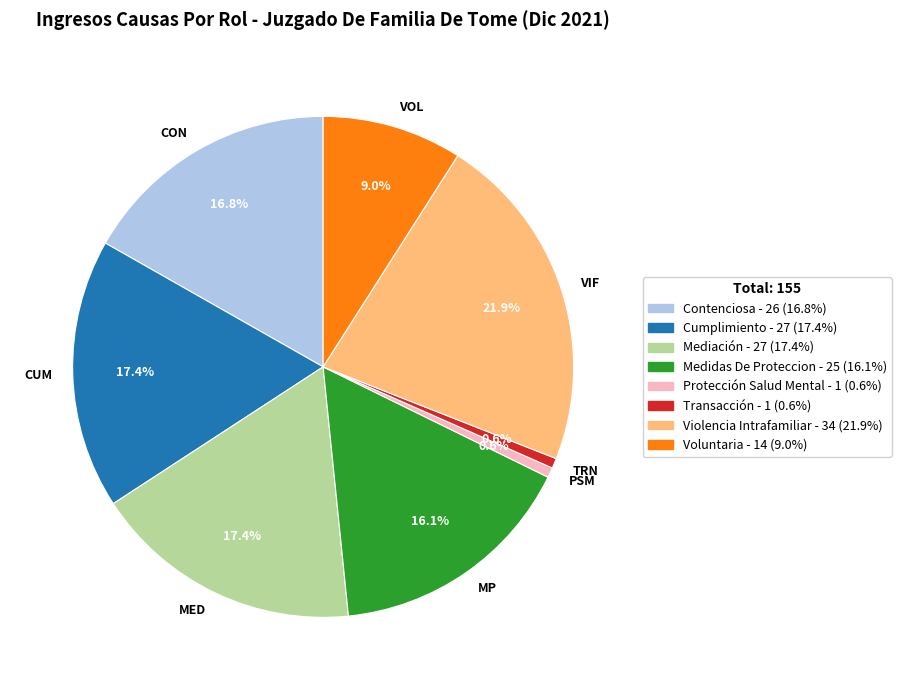

Is the sum of MED and CUM greater than half?

No